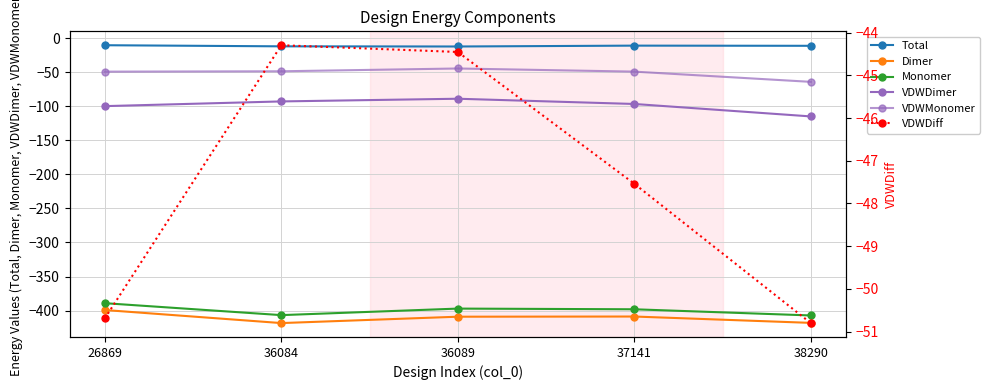

Is it true that VDWDiff equals -15.2 at 38290?

False